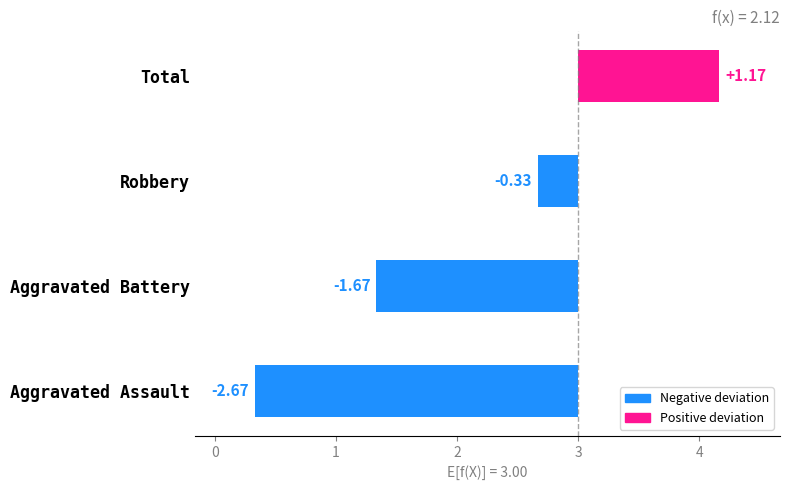

Between Total and Robbery, which is larger?

Total